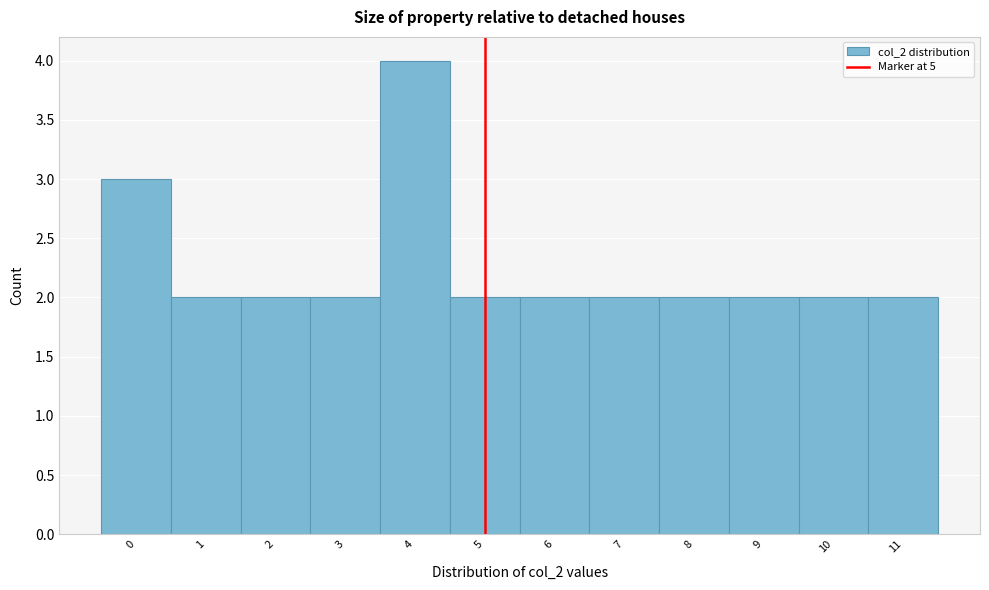

How tall is the bar that spans 0.5 to 1.5 on the x-axis? The values are not printed on the chart, so give them approximately, as read against the axis.

2